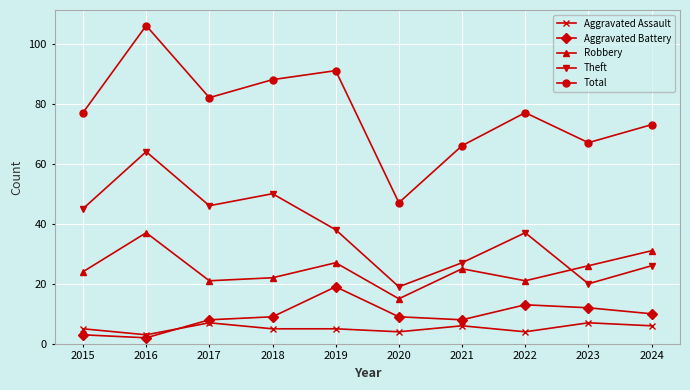

Count the number of categories in the chart.

10